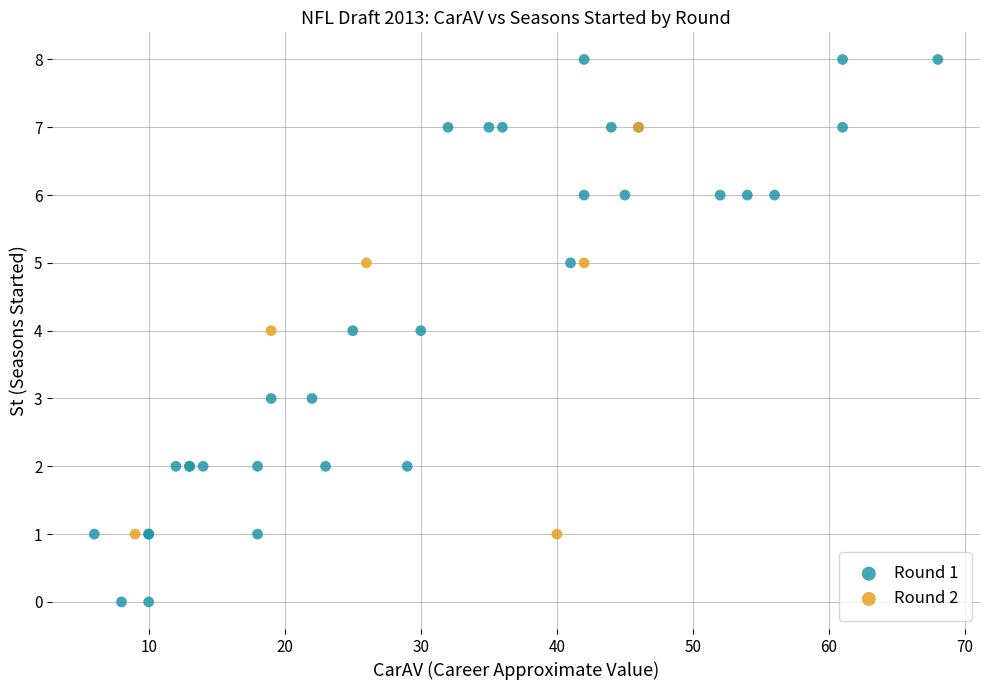

Which series contains the lowest Y value?

Round 1